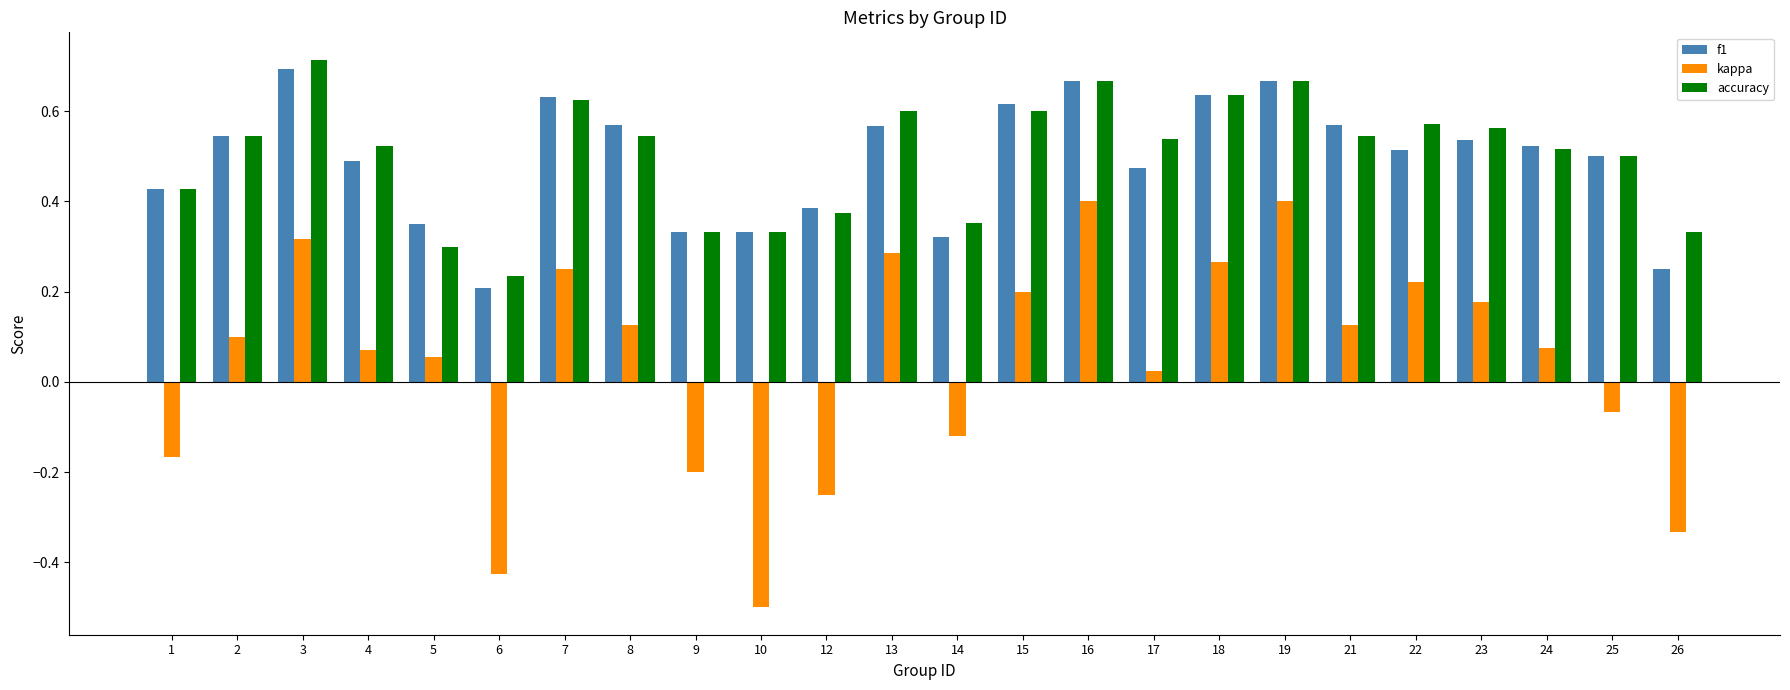

List the series in order of their peak value, highest first.

accuracy, f1, kappa